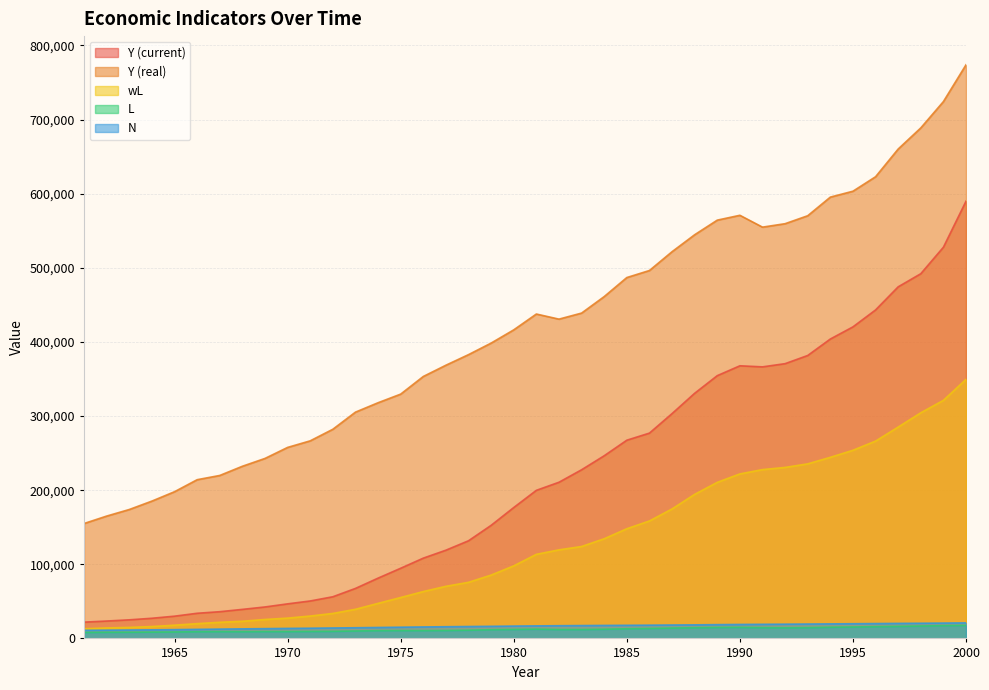

Does the chart display data point markers on the line(s)?

No